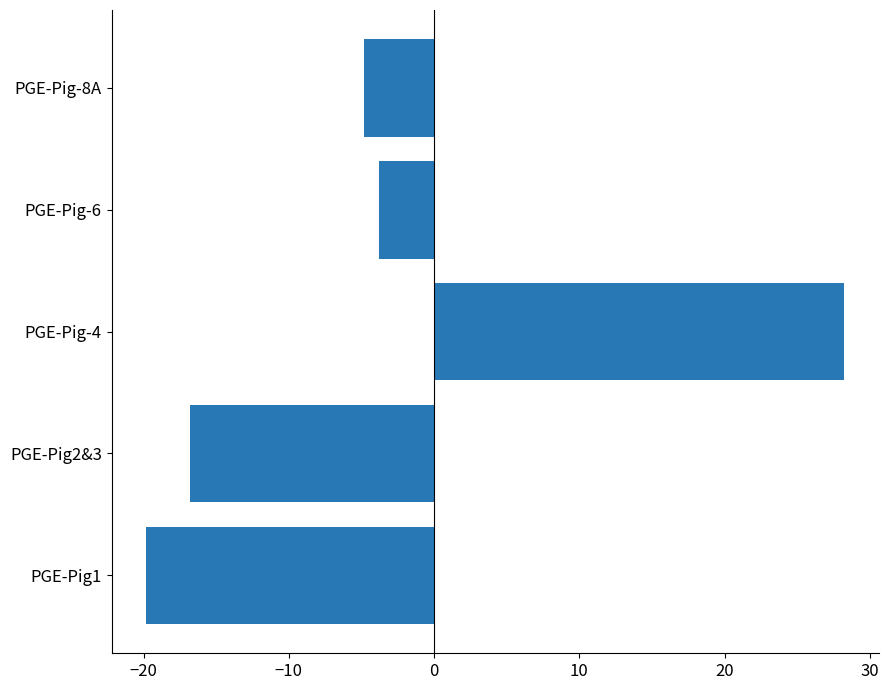

Reading top to bottom, extract all data points from this chart.

-4.8	-3.8	28.2	-16.8	-19.8